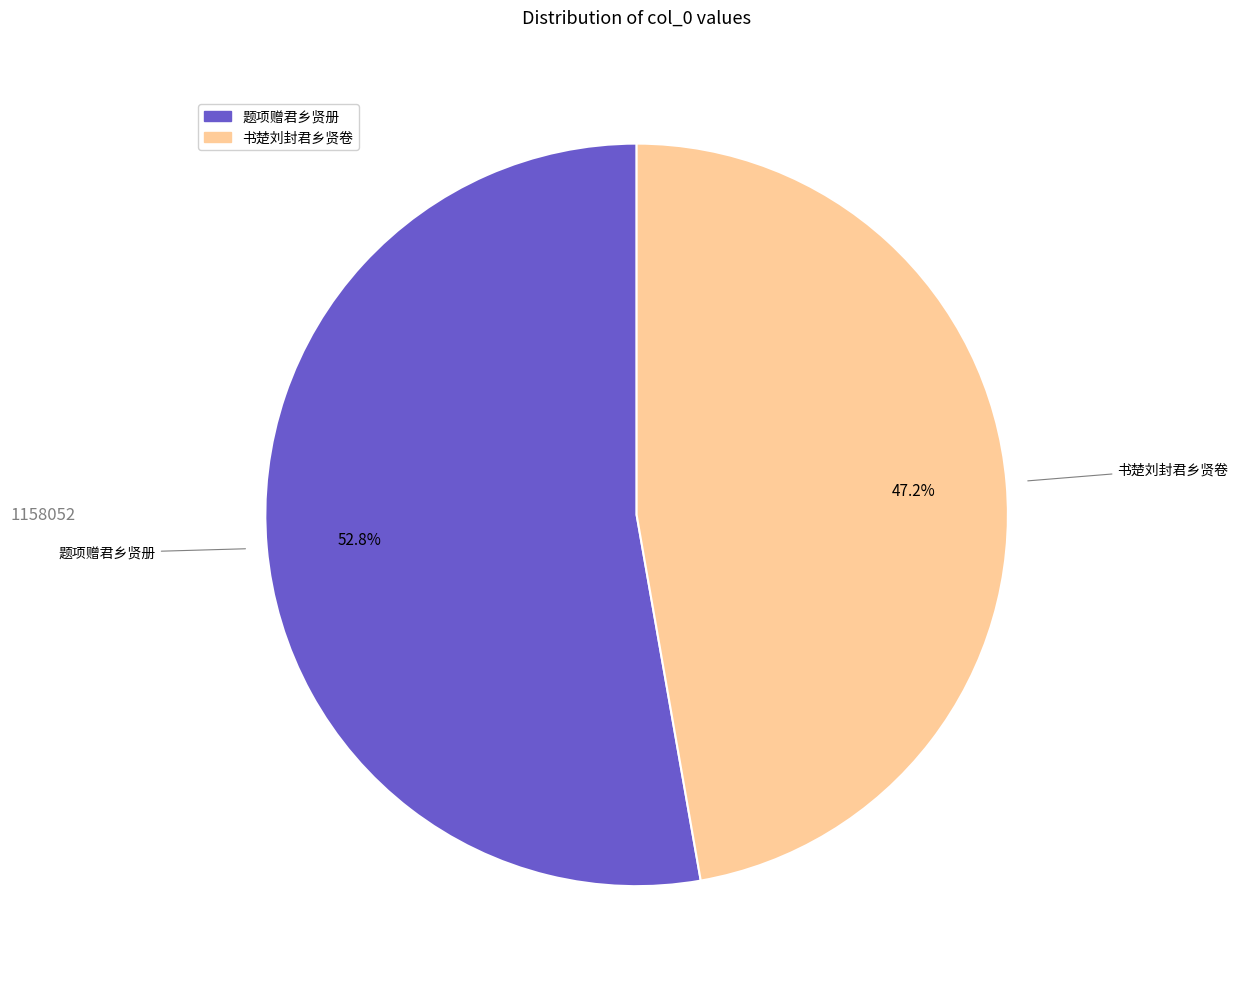

Is there any slice that represents more than half of the pie?

Yes